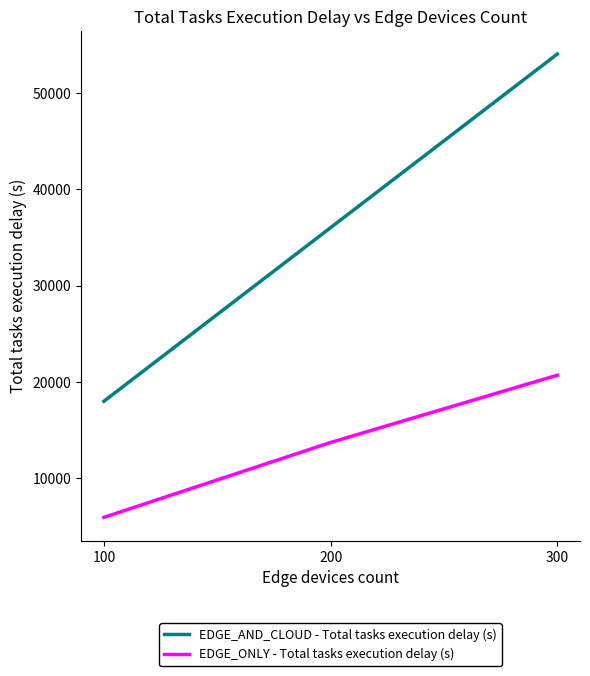

What is the total value across all series at 300?

74700.0